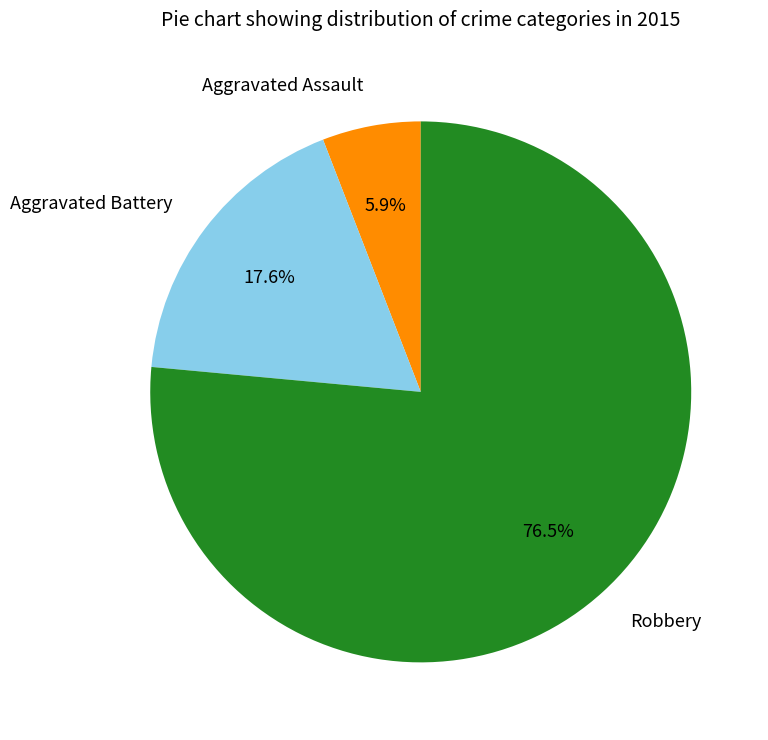

Rank the categories by value from lowest to highest.

Aggravated Assault, Aggravated Battery, Robbery